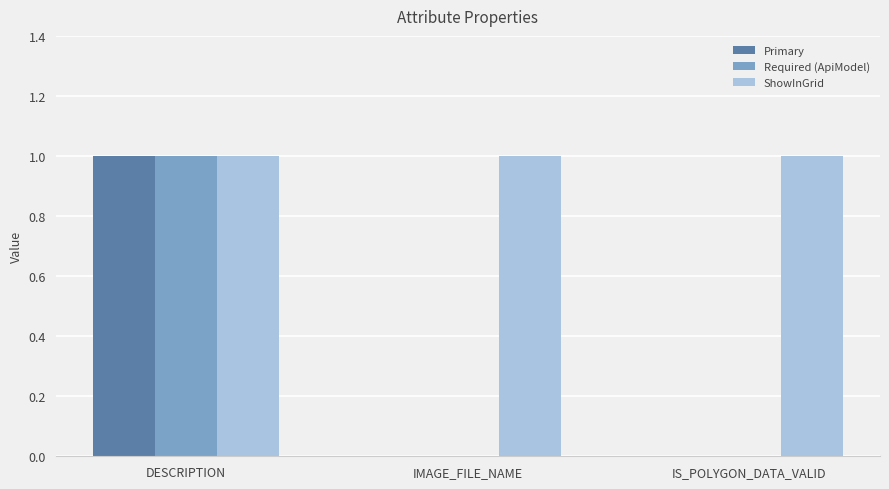

What is the difference between the Primary values at DESCRIPTION and IS_POLYGON_DATA_VALID?

1